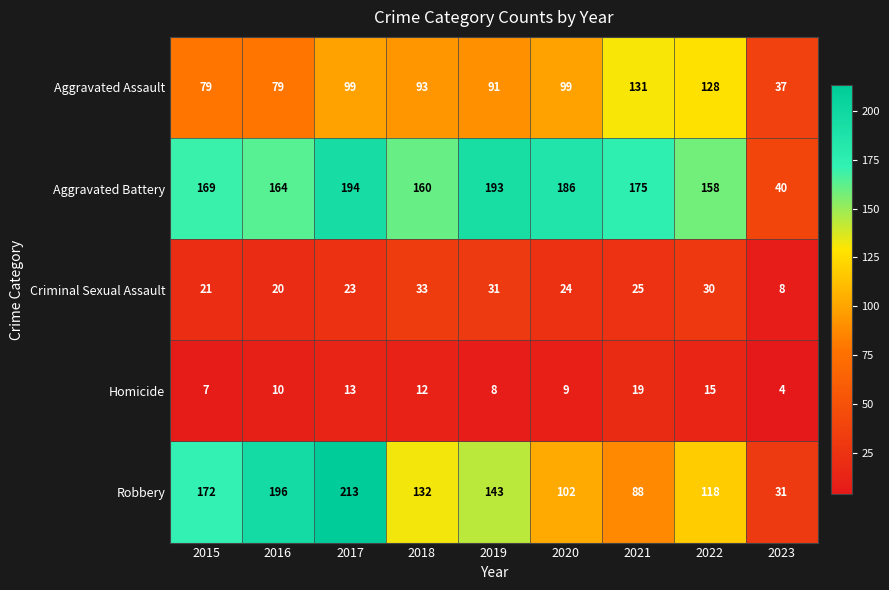

What value does the Homicide series have at 2020, to the nearest 5?

10